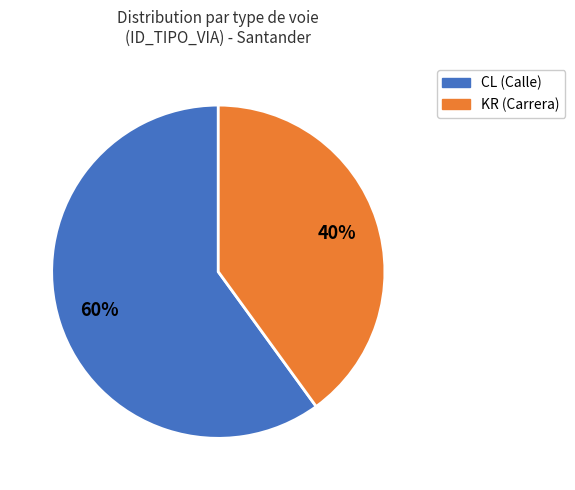

Which slice is the largest?

CL